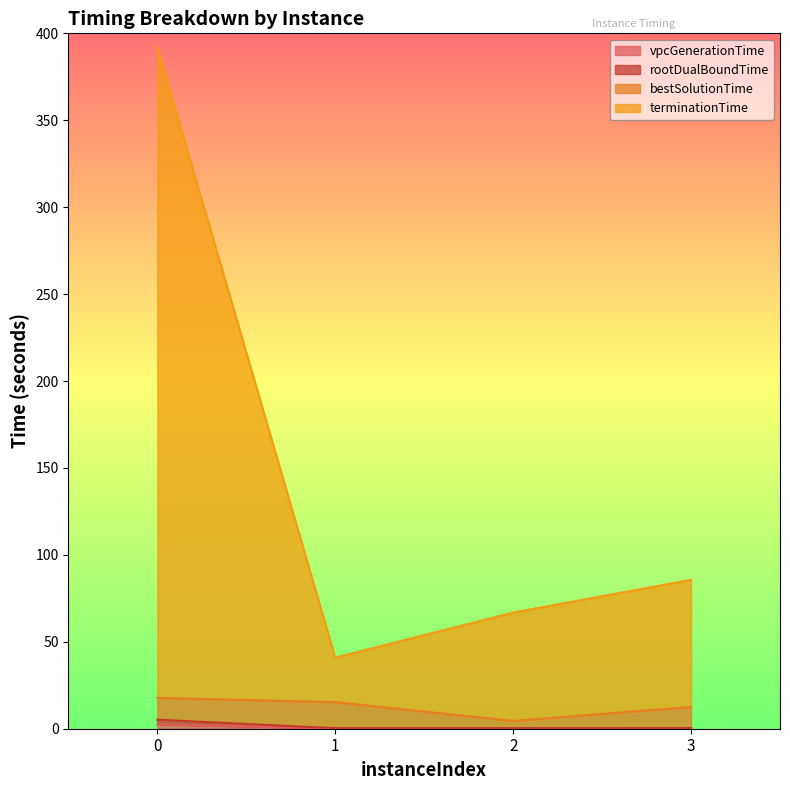

Which series has the largest range (max minus min)?

terminationTime